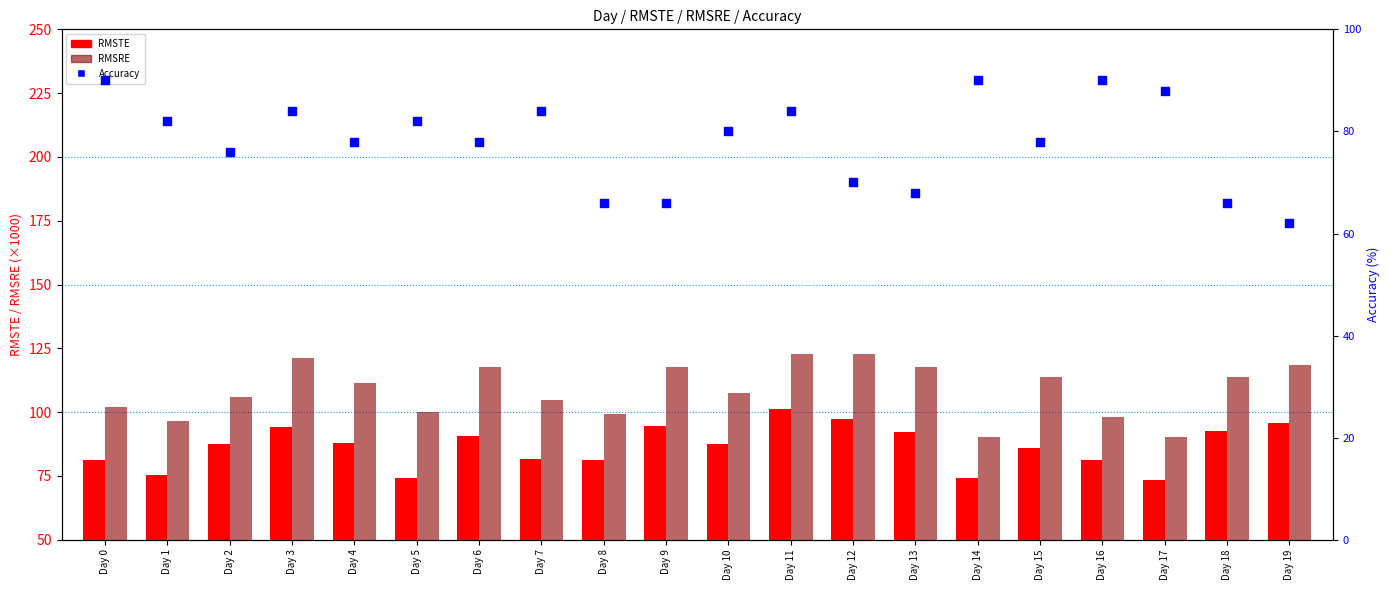

Which series contains the lowest Y value?

Accuracy